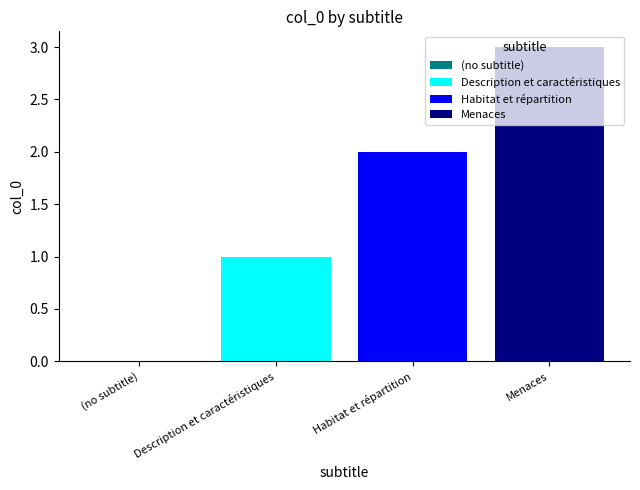

At which category is the sum across all series the highest?

Menaces